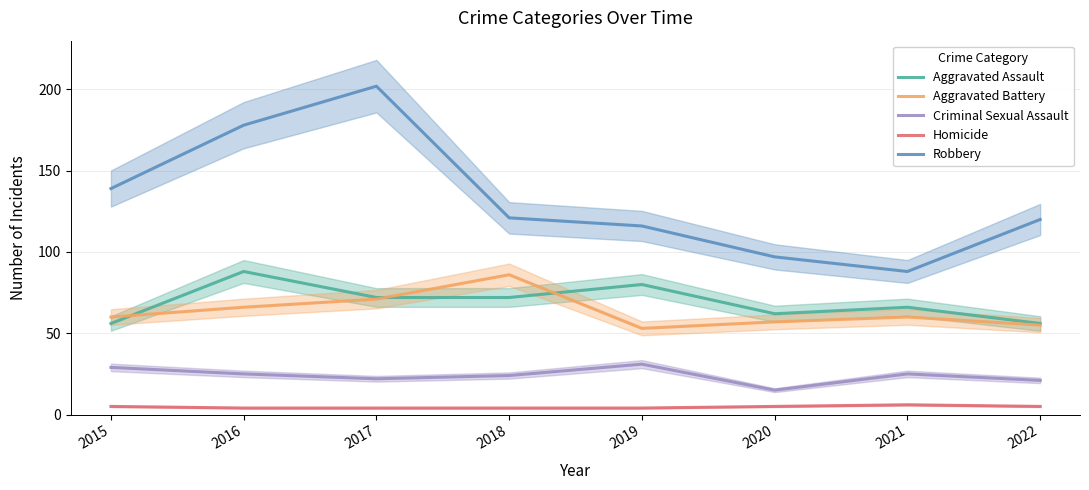

List the labels in order of Criminal Sexual Assault value, largest first.

2019, 2015, 2016, 2021, 2018, 2017, 2022, 2020